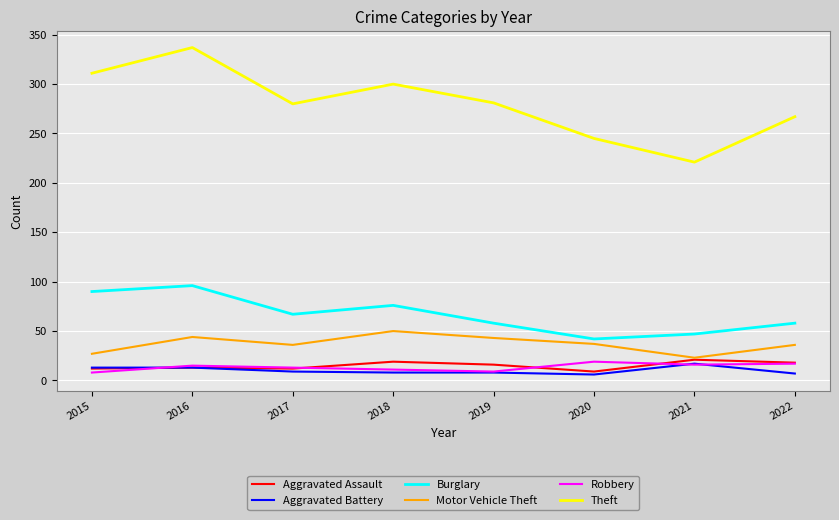

What is the spread (max minus min) of values at 2021?

205